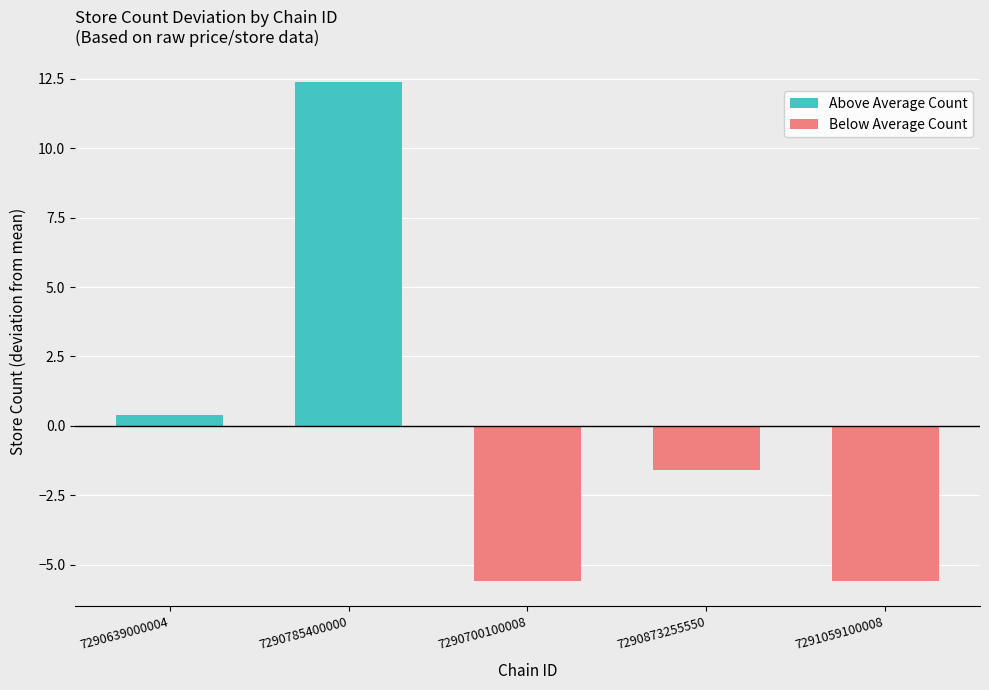

Between 7290639000004 and 7290700100008, which is larger?

7290639000004